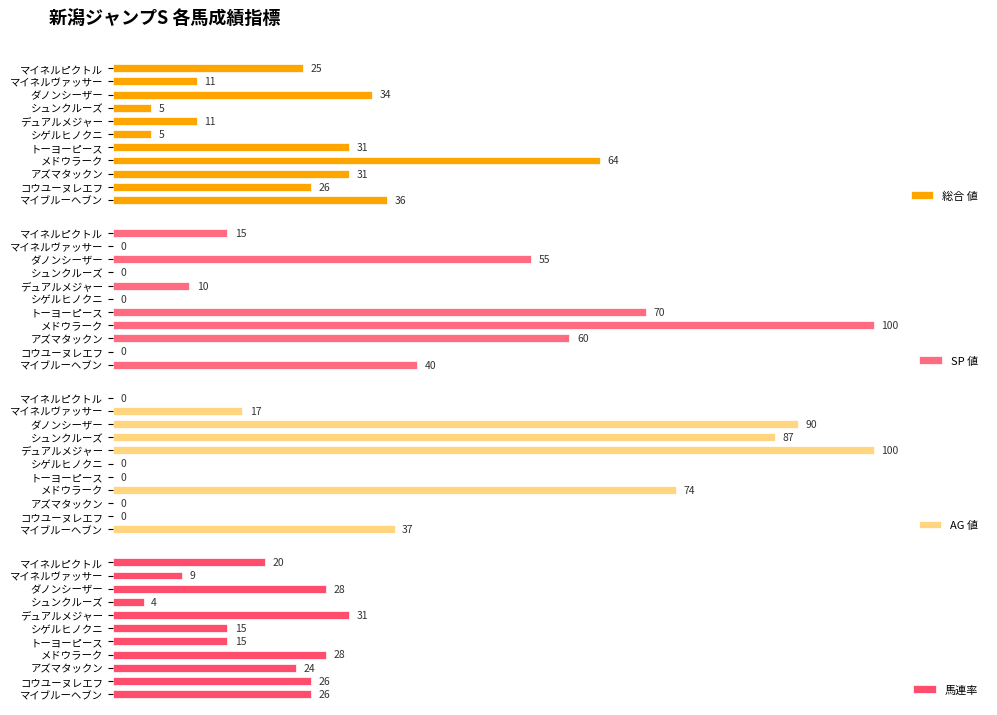

At which label does 総合 値 reach its peak?

メドウラーク